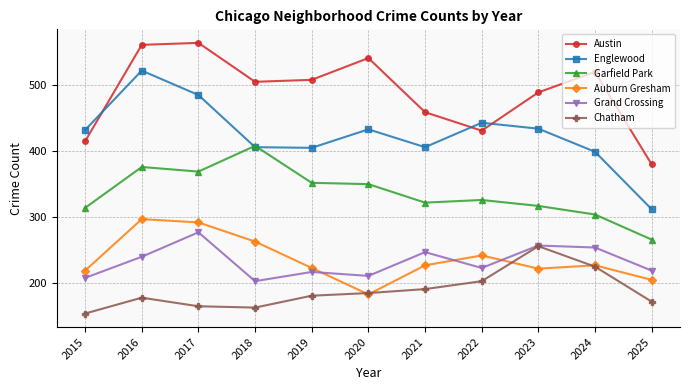

Rank the series at 2025 from lowest to highest value.

Chatham, Auburn Gresham, Grand Crossing, Garfield Park, Englewood, Austin